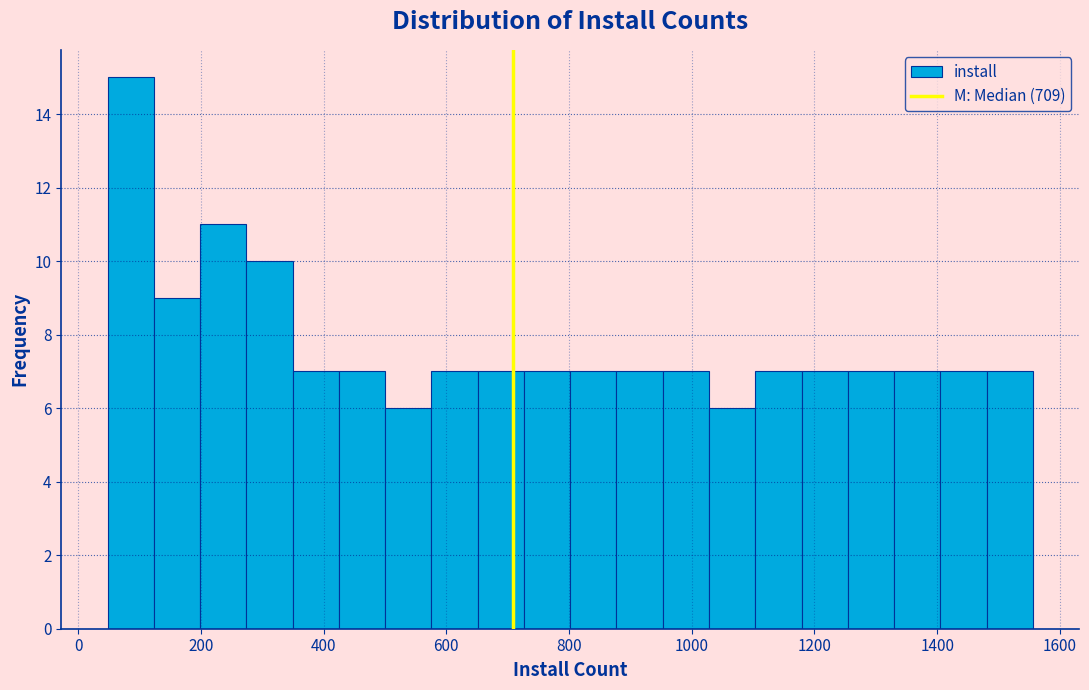

Read against the x-axis, roughly where is the centre of the tallest bar?

80